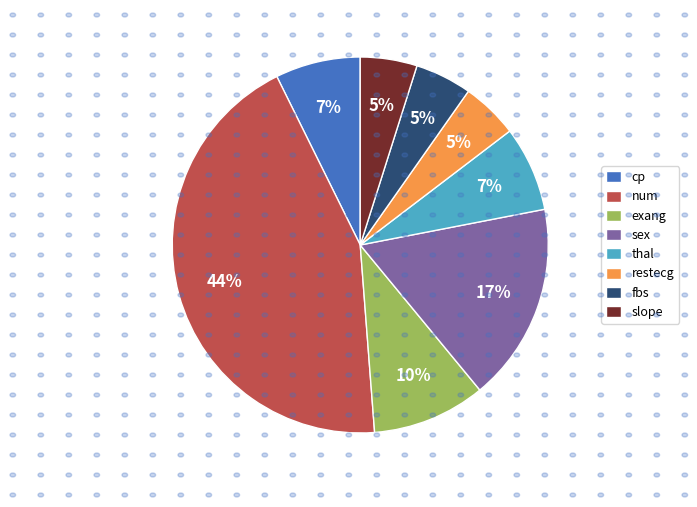

The exang slice represents 10% of the pie. True or false?

True